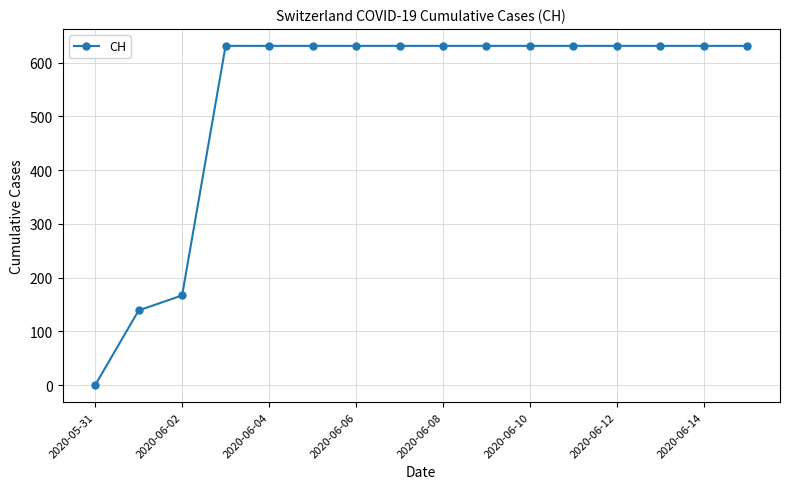

How many series are shown in this chart?

1